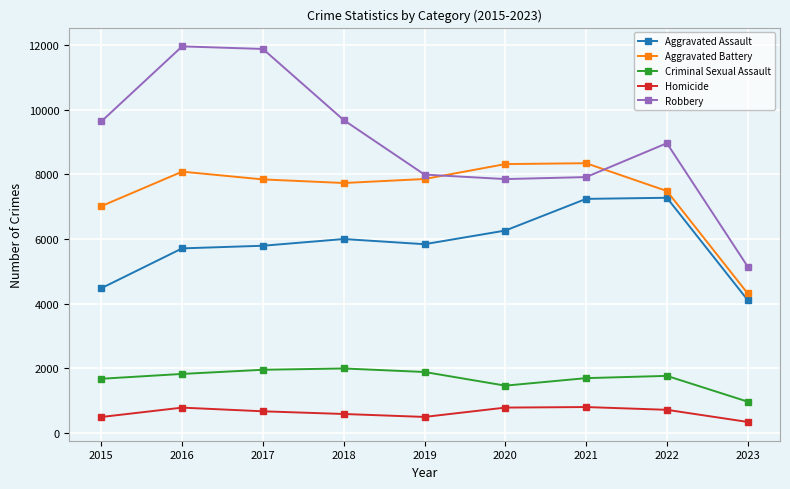

What is the greatest value displayed?

11960